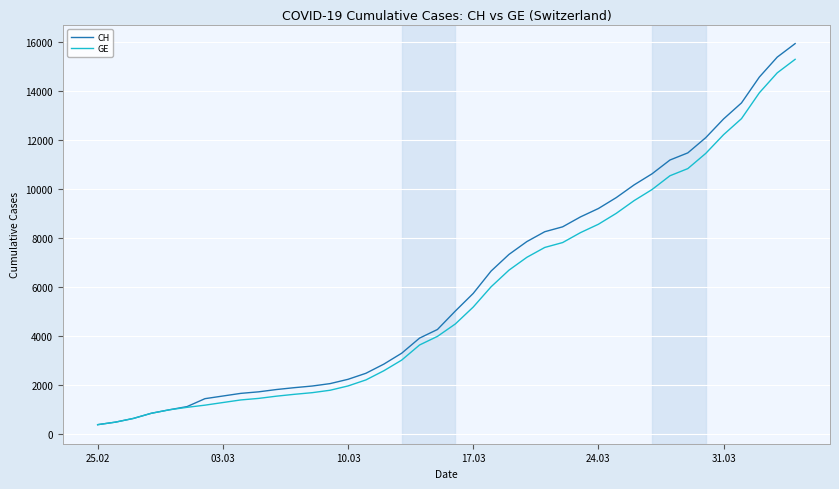

Which series has the widest spread of values?

CH